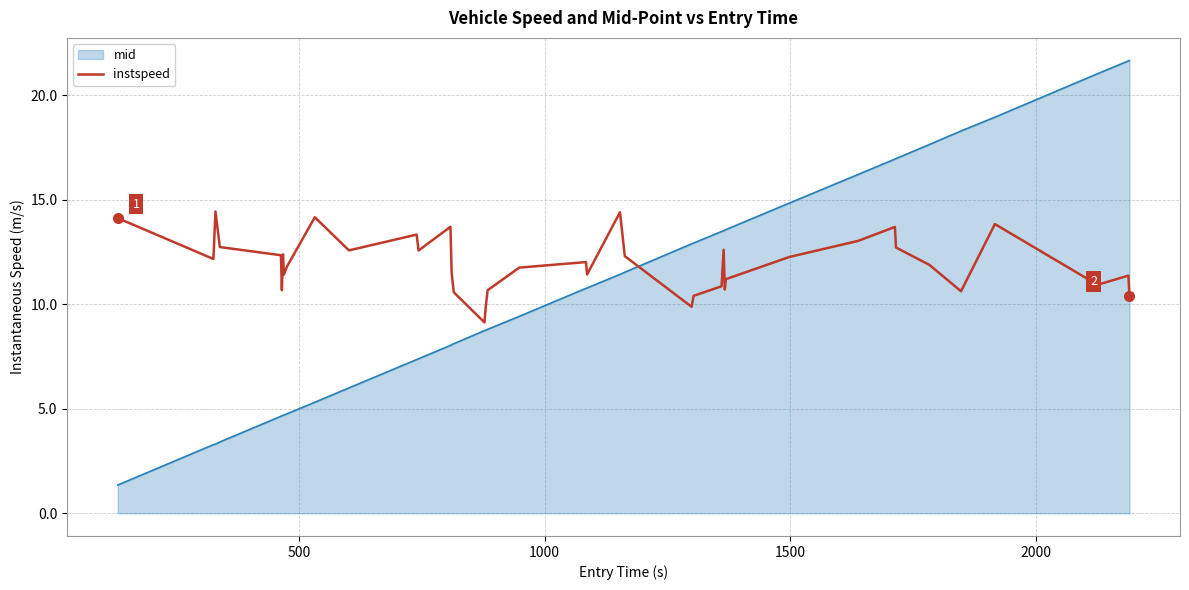

What is the difference between the maximum and minimum values in the instspeed series?

5.3